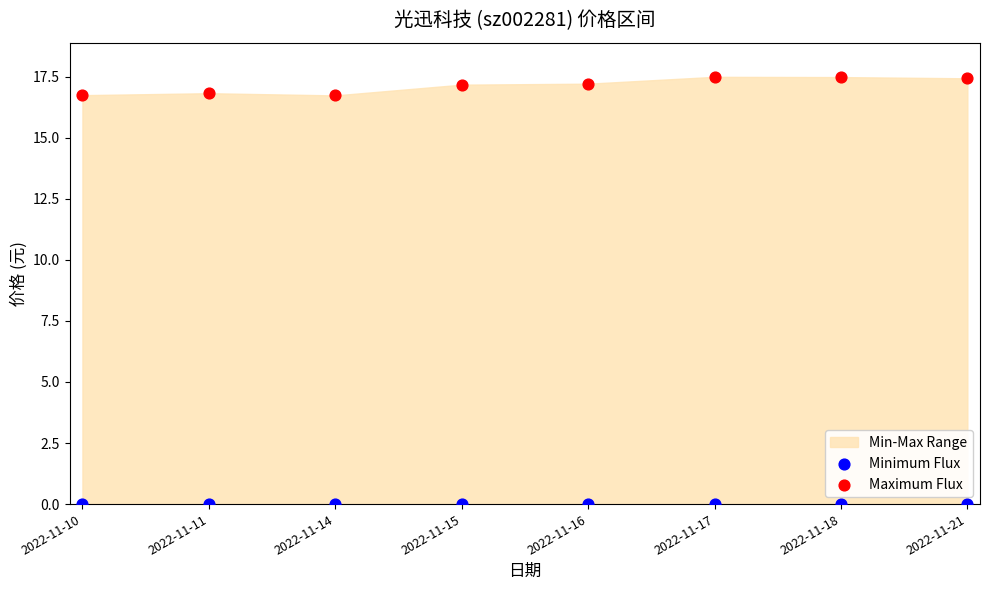

Which series contains the highest Y value?

Maximum Flux